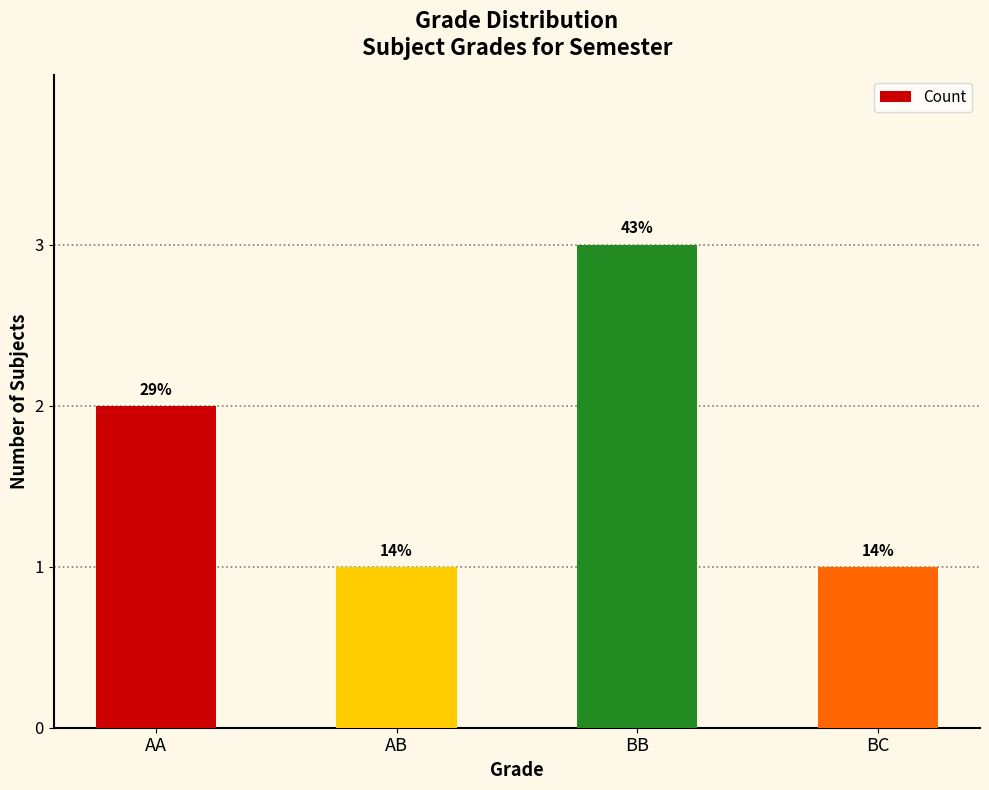

What position from the left is BC?

4